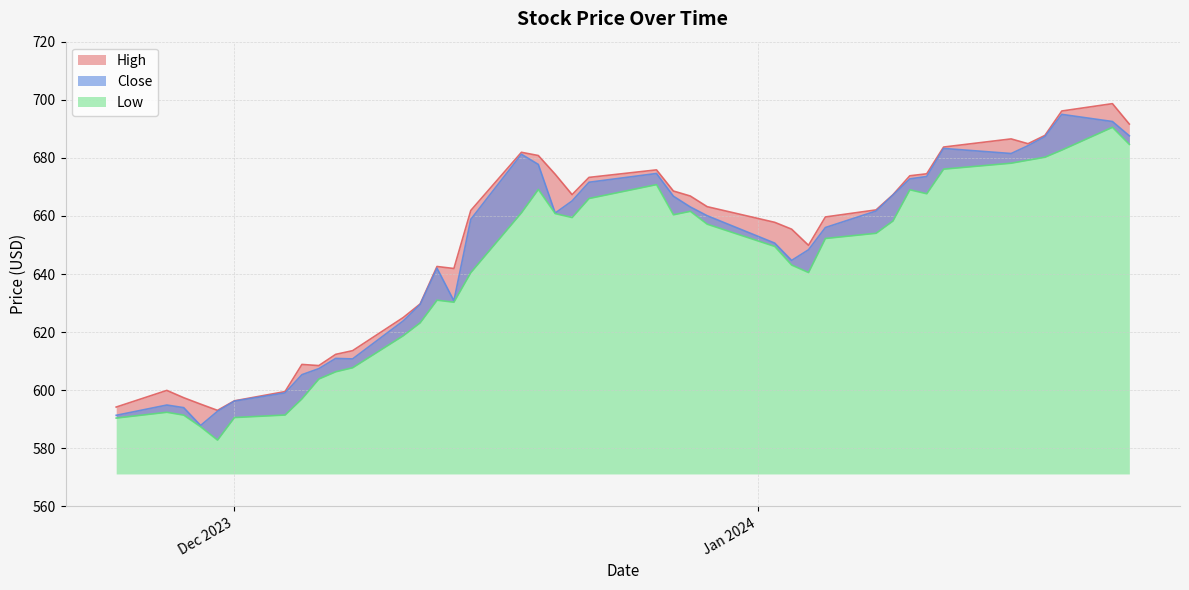

What is the spread (max minus min) of values at Dec 2023?

5.8